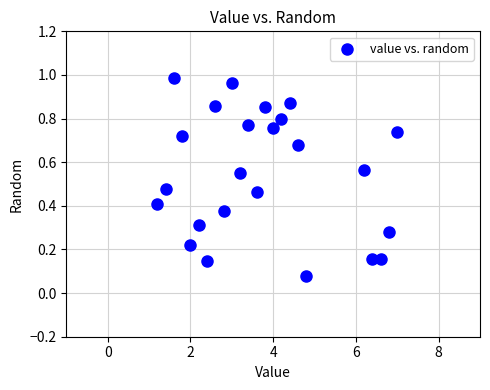

What is the range of X values (max minus min)?

5.8